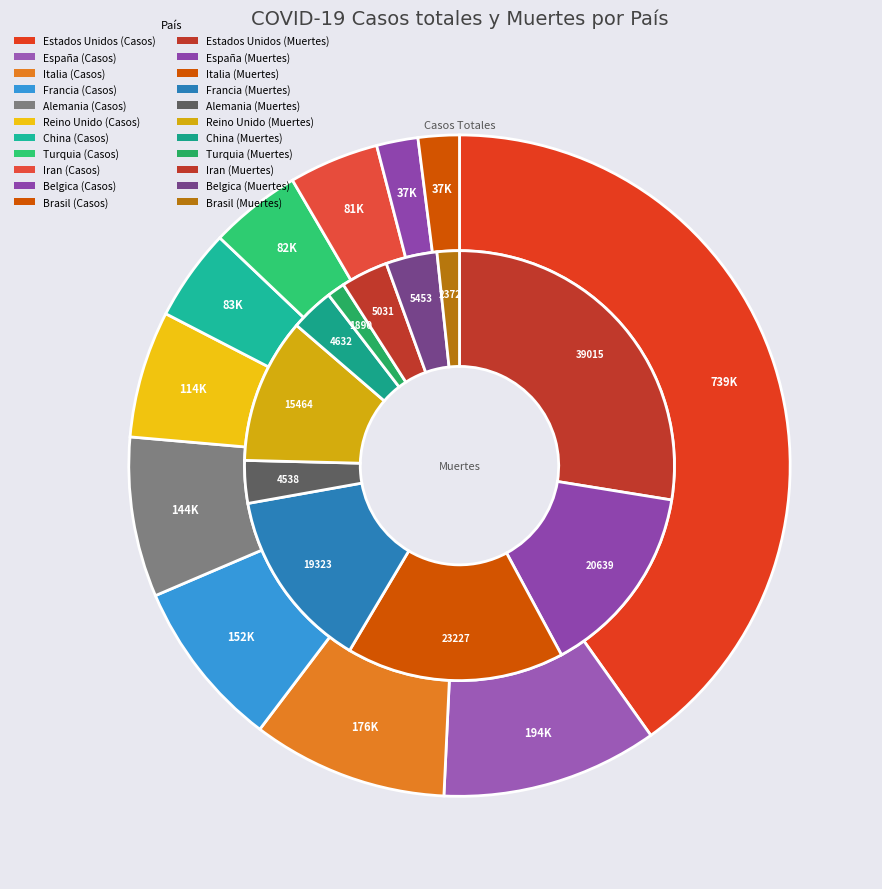

To the nearest percent, what portion does Turquia represent?

1%